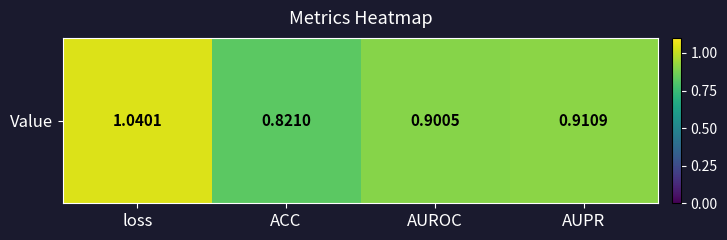

What is the difference between the maximum and minimum values?

0.2